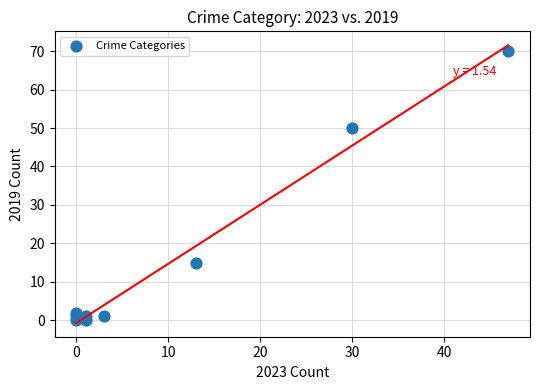

What Y value in the scatter plot is closest to 35?

50